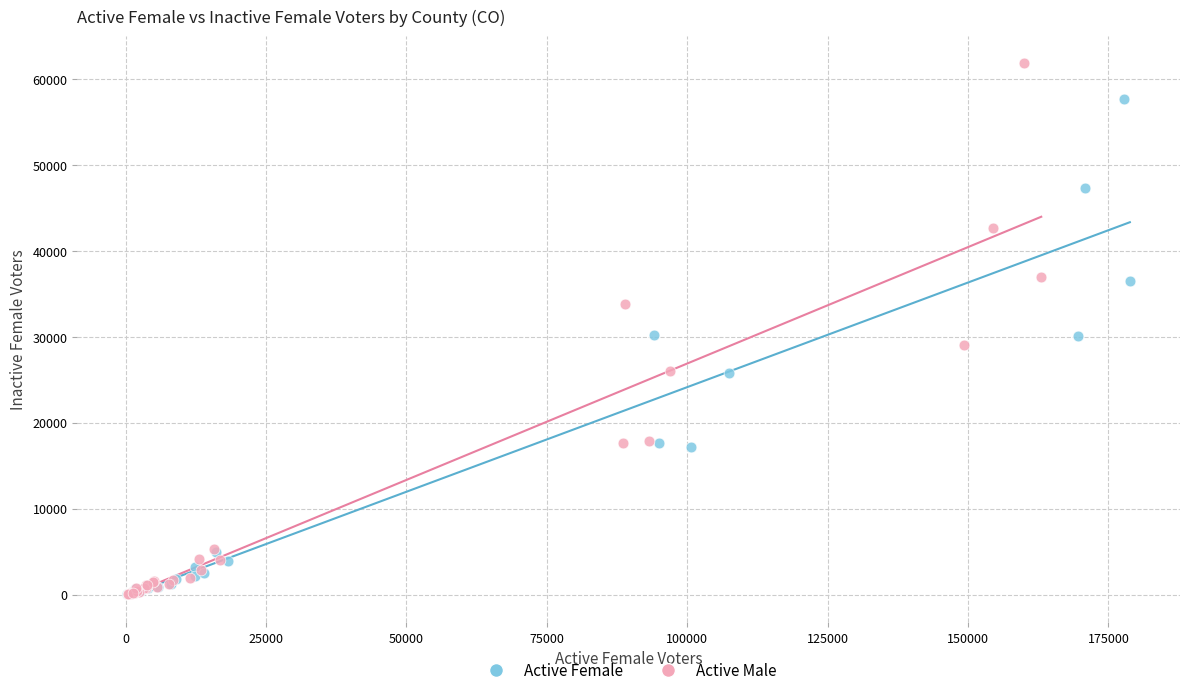

Which series has the widest spread of Y values?

Active Male